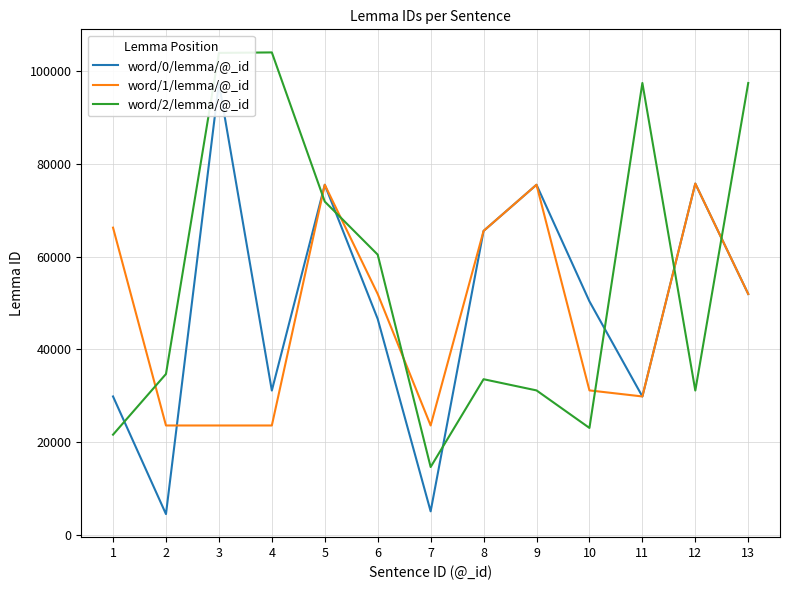

The value of word/0/lemma/@_id at 10 is 22606. True or false?

False